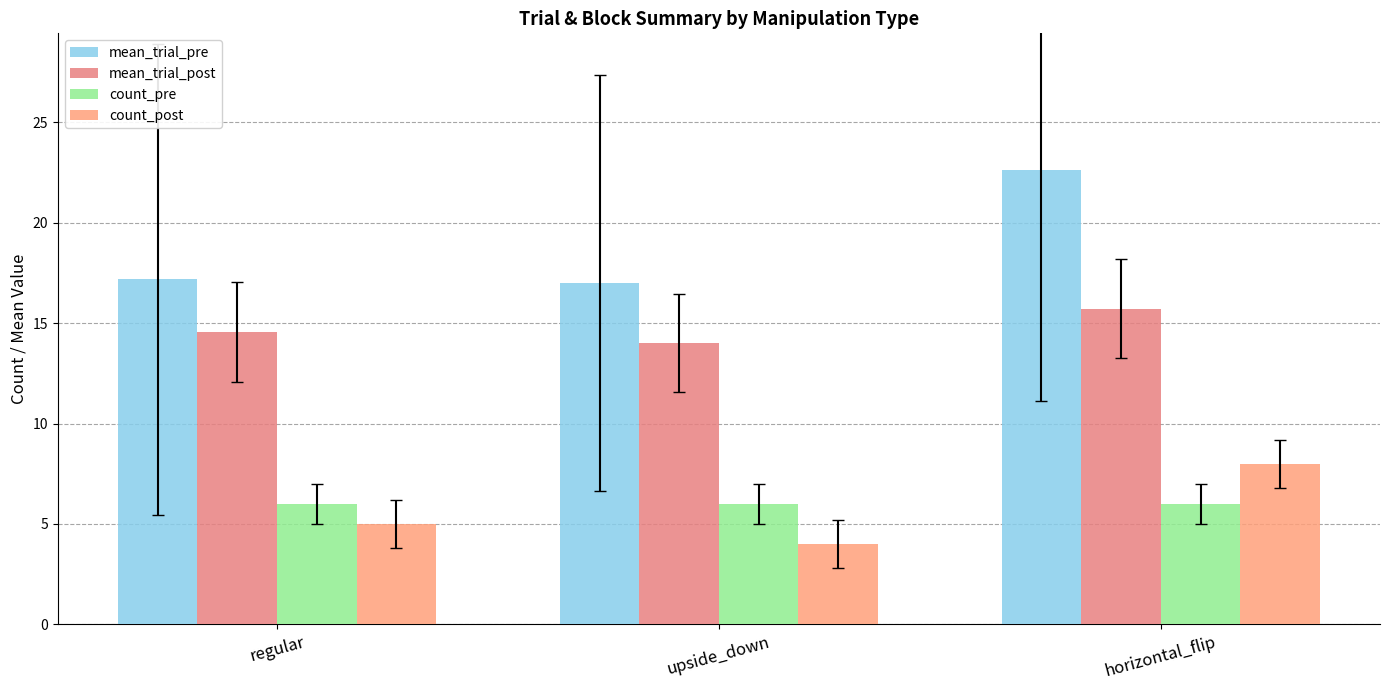

Which series has the largest total across all categories?

mean_trial_pre